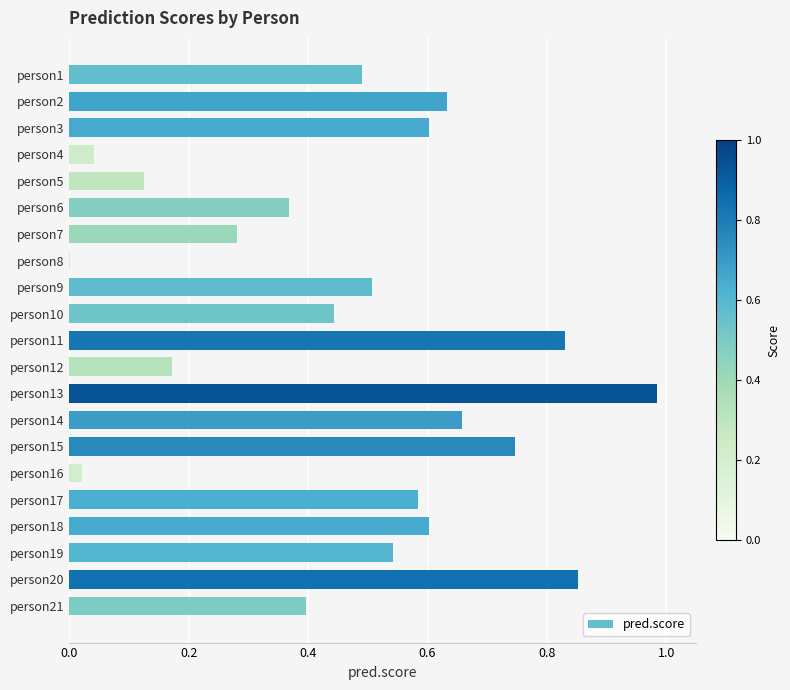

Which has a higher value, person3 or person15?

person15